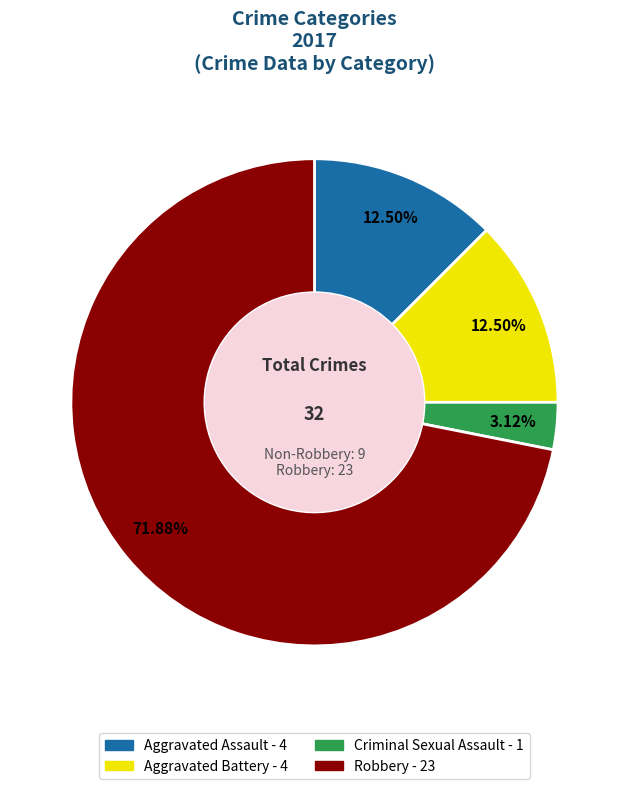

What is the smallest slice in the pie chart?

Criminal Sexual Assault